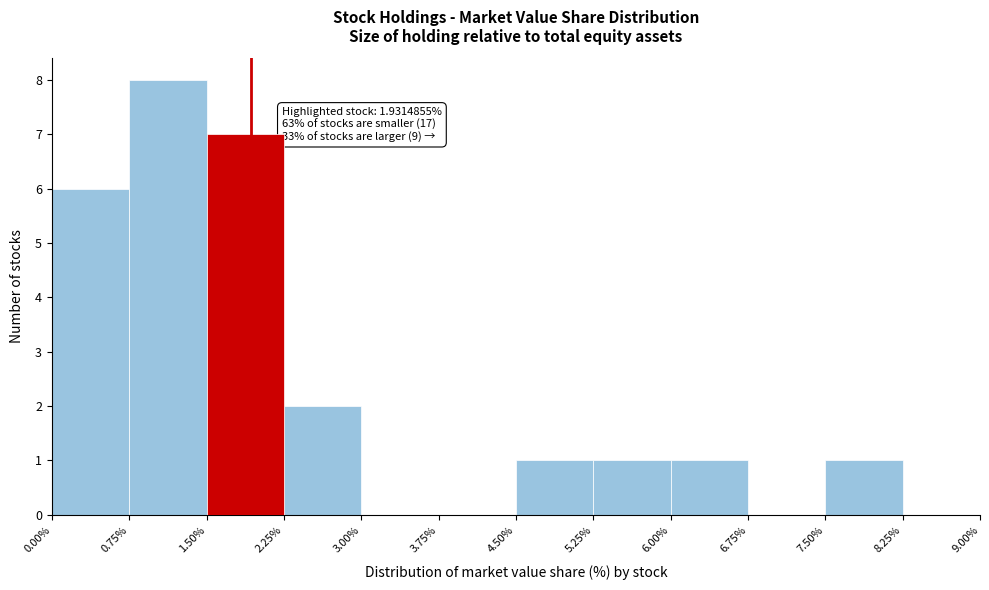

Which range on the x-axis has the tallest bar?

0.75% to 1.50%